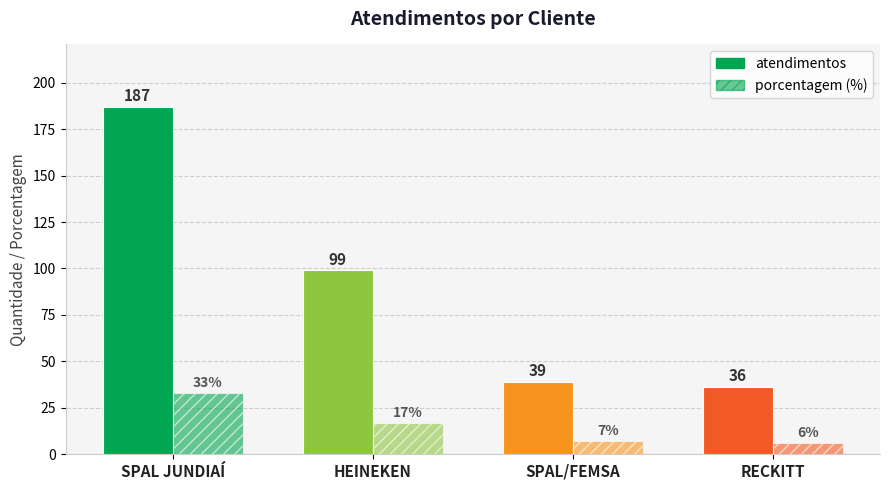

How many bars are there in each group?

2